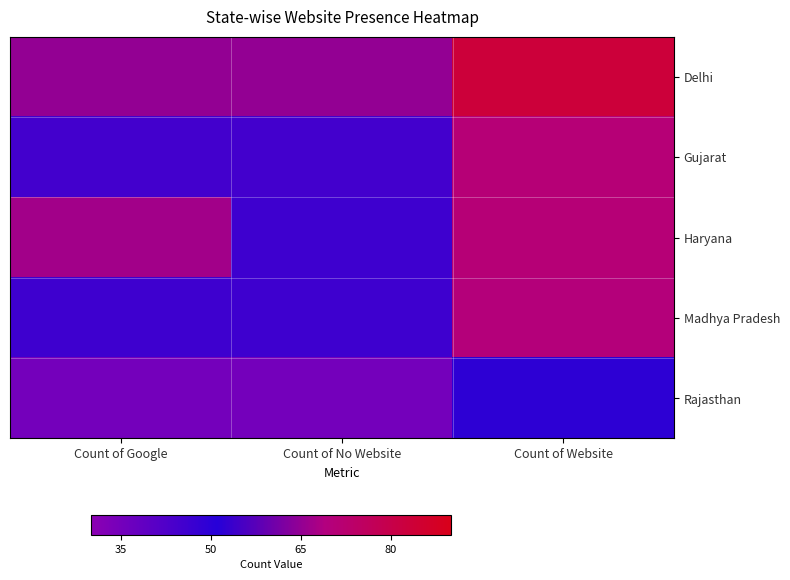

List the series in order of their peak value, lowest first.

Rajasthan, Madhya Pradesh, Gujarat, Haryana, Delhi